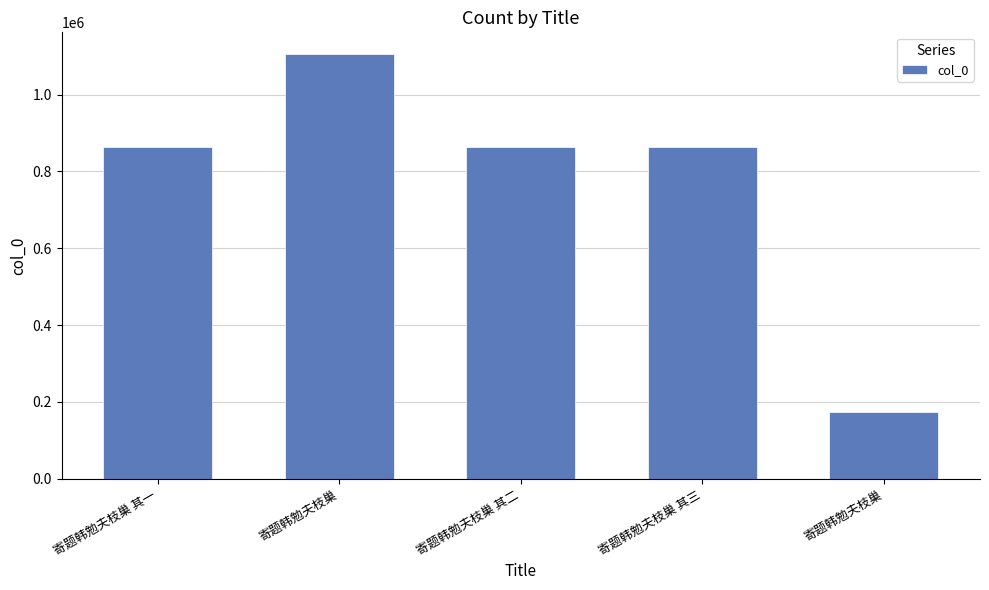

Where does the data first go above 862946?

寄题韩勉夫枝巢